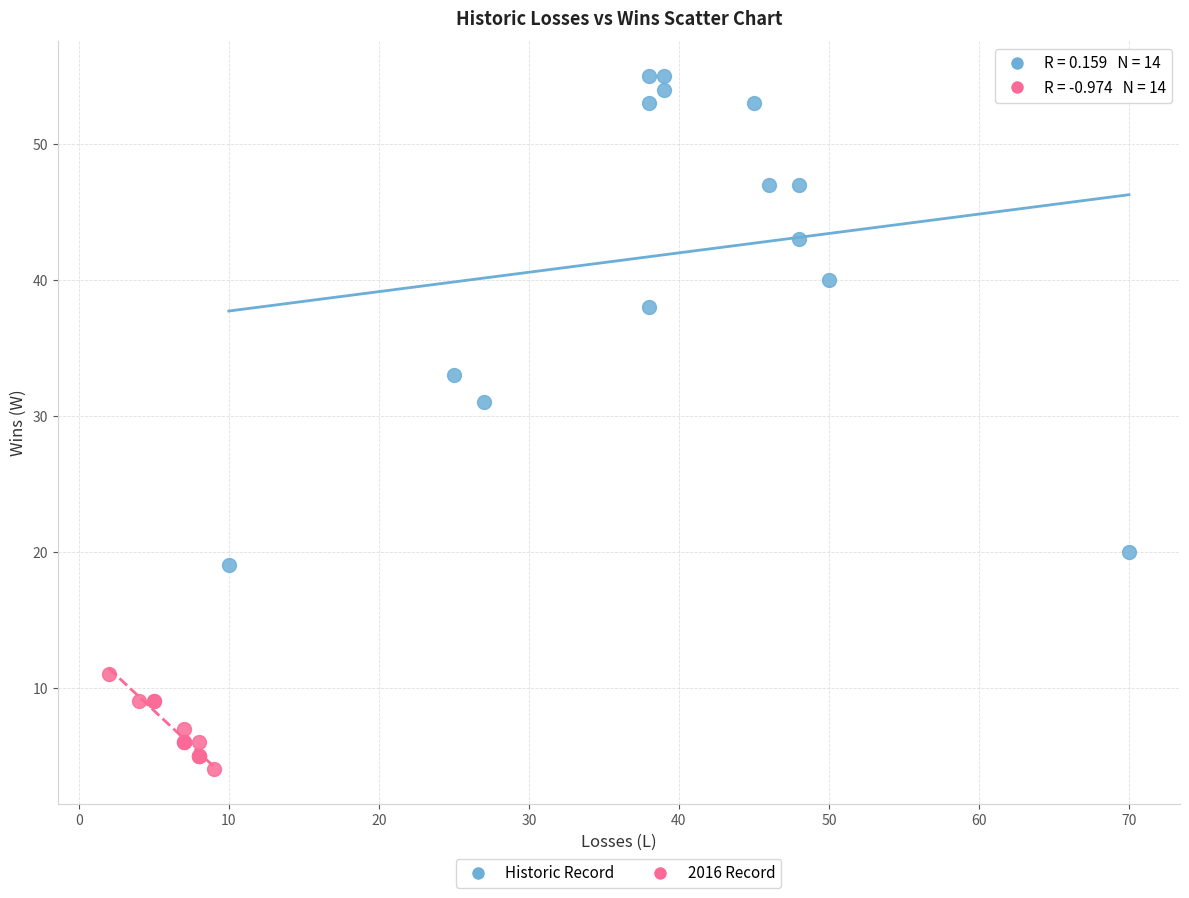

Which series reaches the minimum Y coordinate?

2016 Record